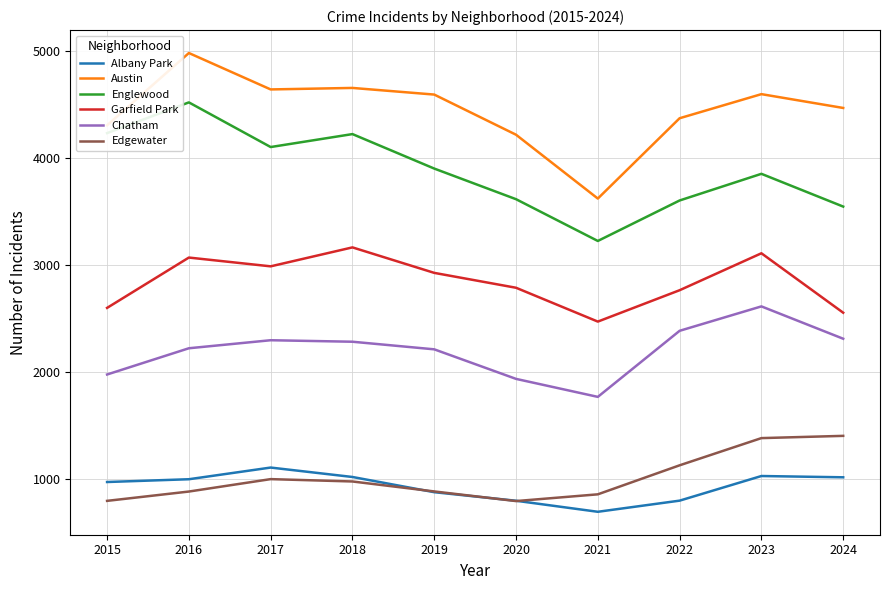

How many values in the Englewood series are below 3902?

5